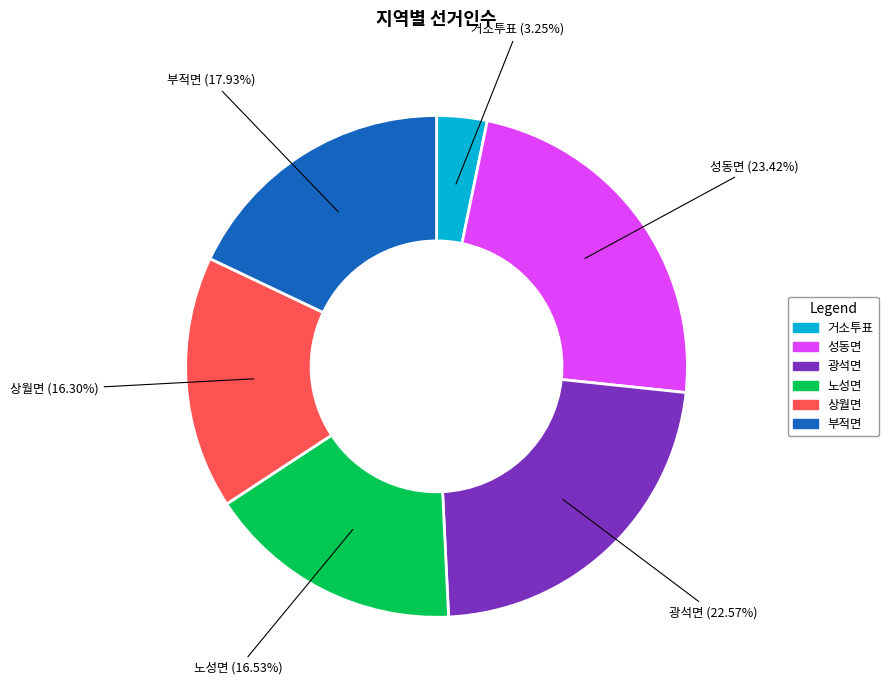

To the nearest percent, what percentage of the pie is 부적면?

18%